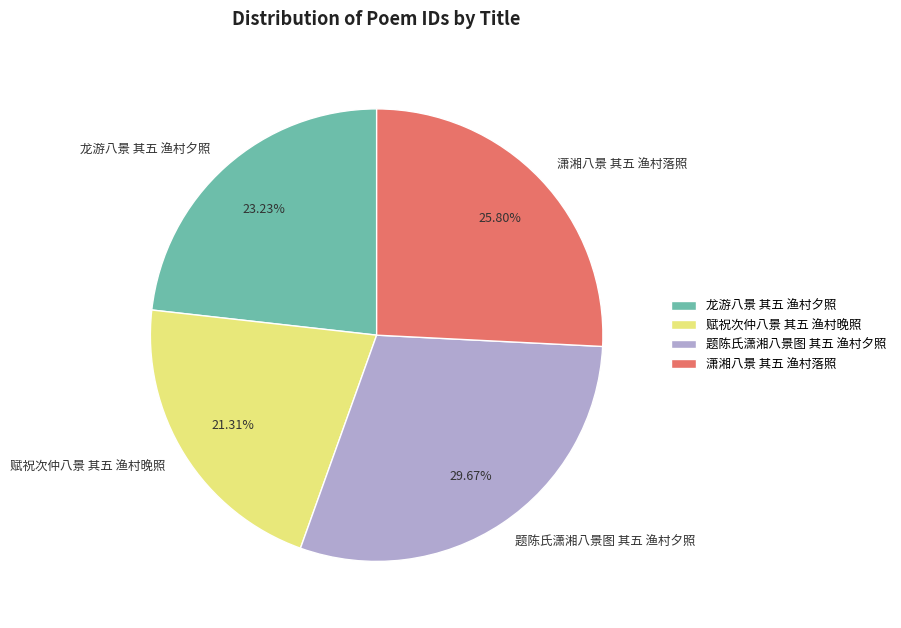

The 龙游八景 其五 渔村夕照 slice represents 16% of the pie. True or false?

False